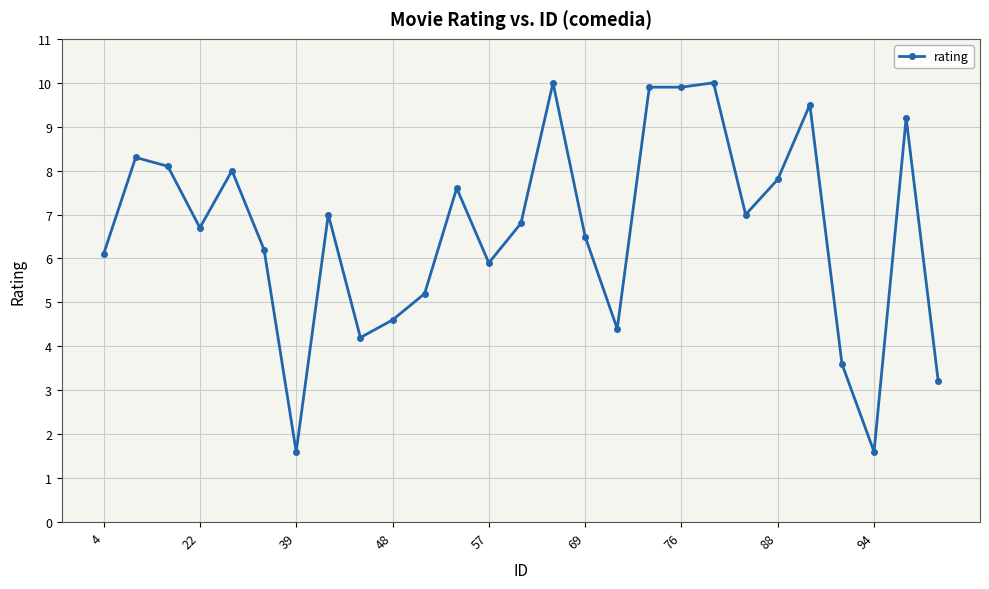

What is the minimum value shown in the chart?

1.6